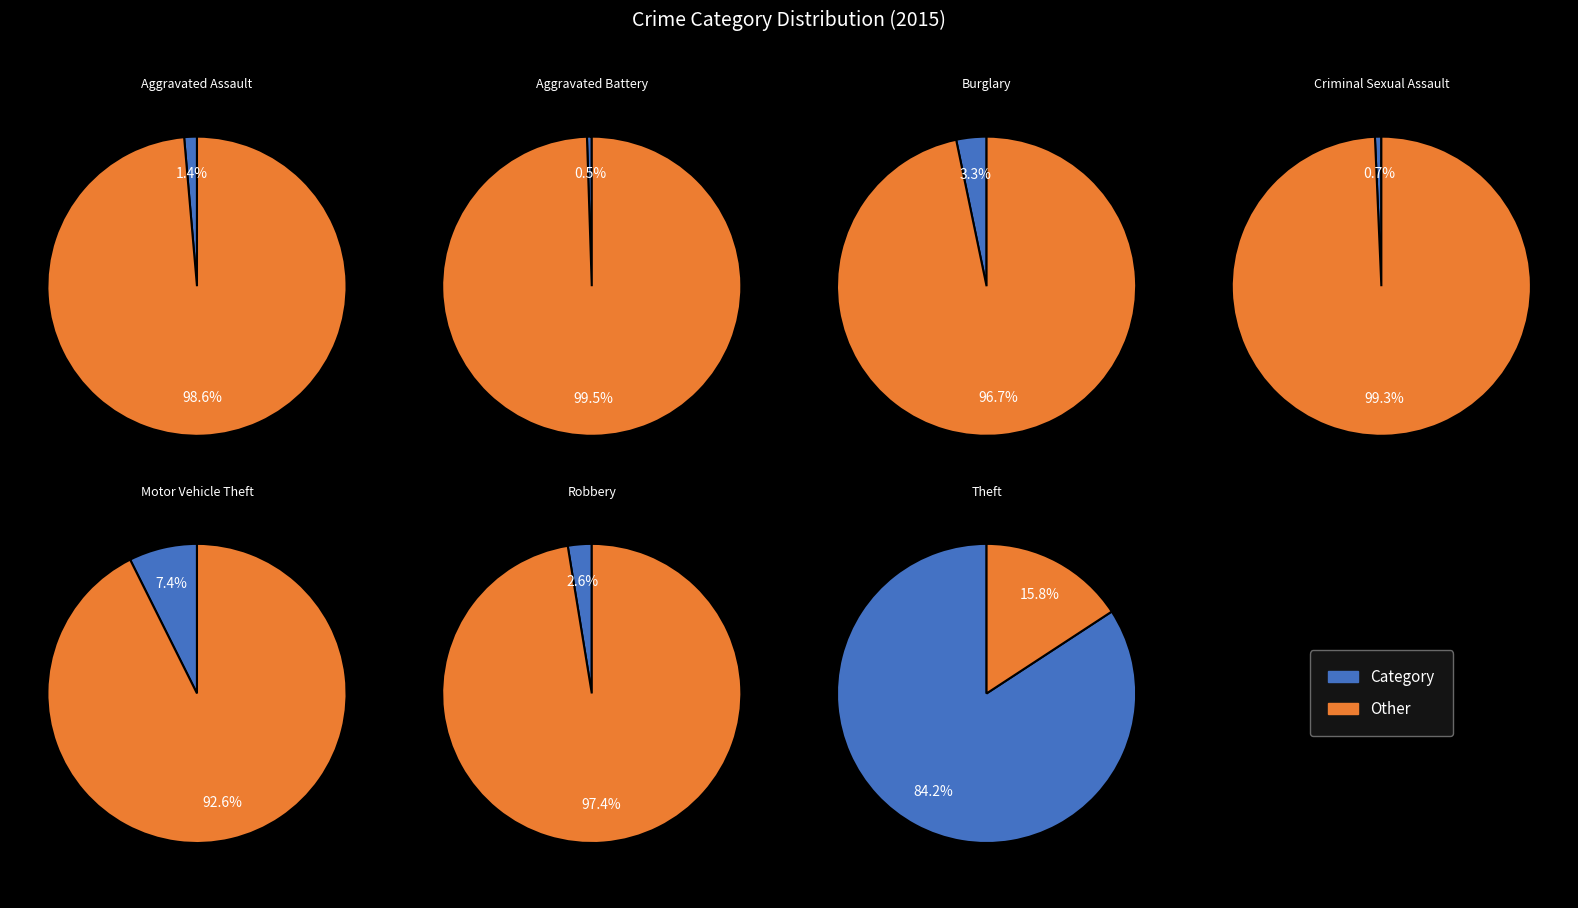

What percentage is NOT represented by Burglary?

96.7%